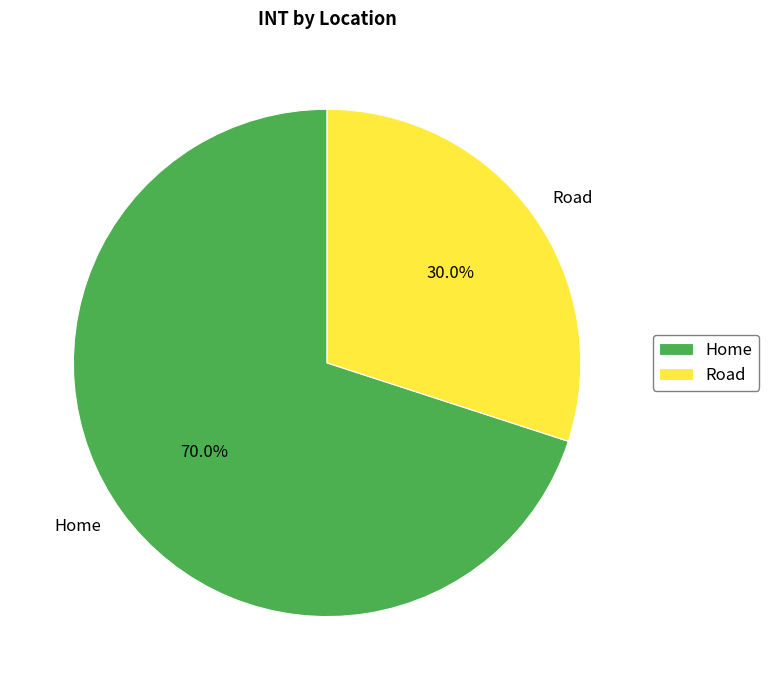

To the nearest percent, what is the difference between the Road and Home slice percentages?

40%